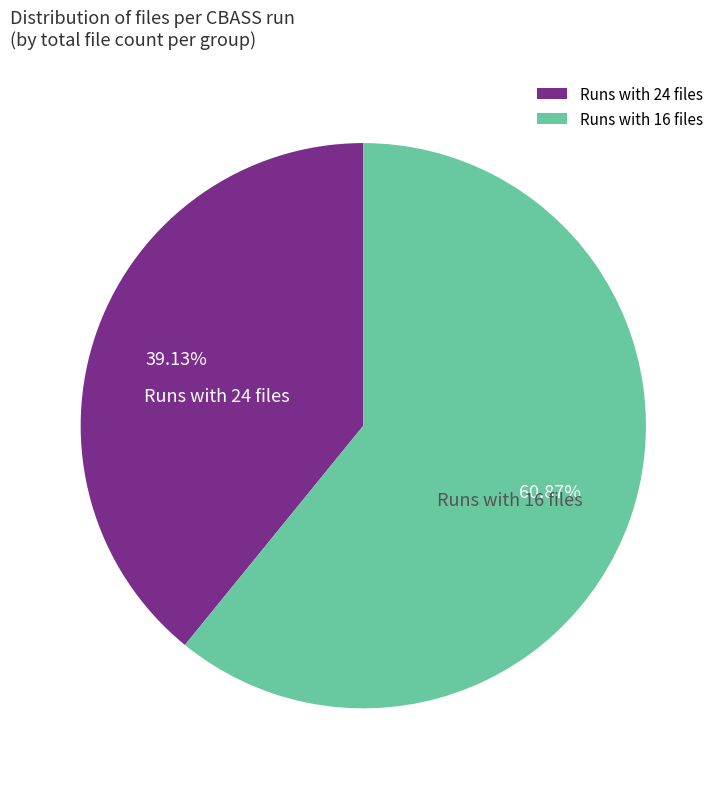

Does any single category account for the majority?

Yes